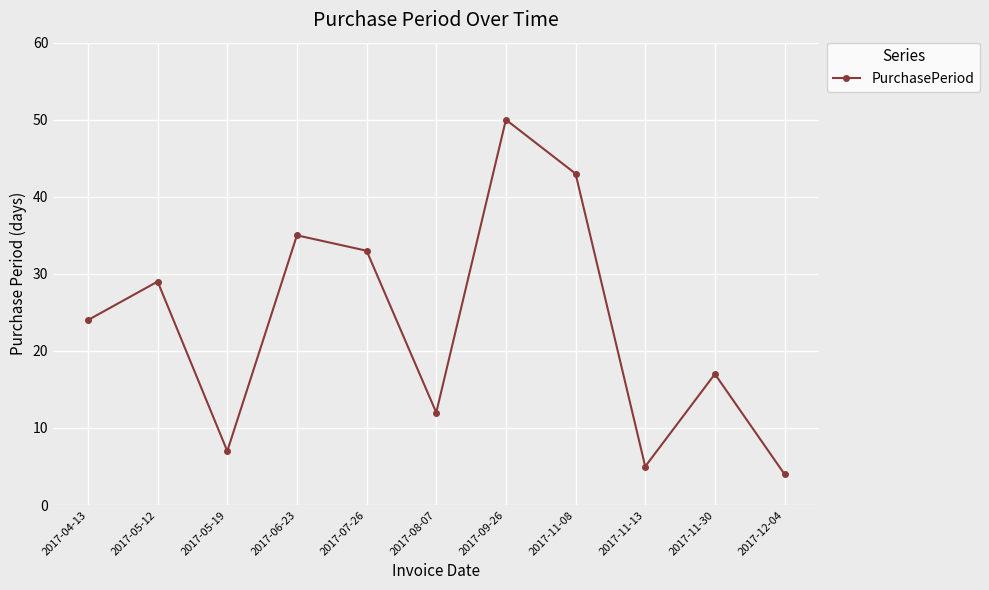

True or false: the data shows 29 at 2017-05-12.

True